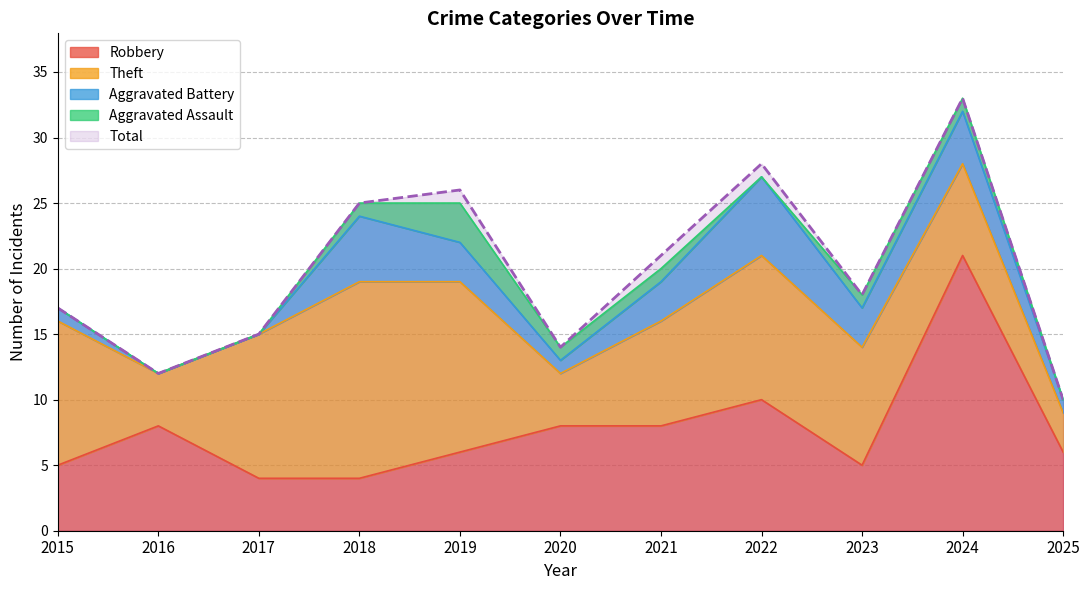

Between 2020 and 2015, which is larger?

2020